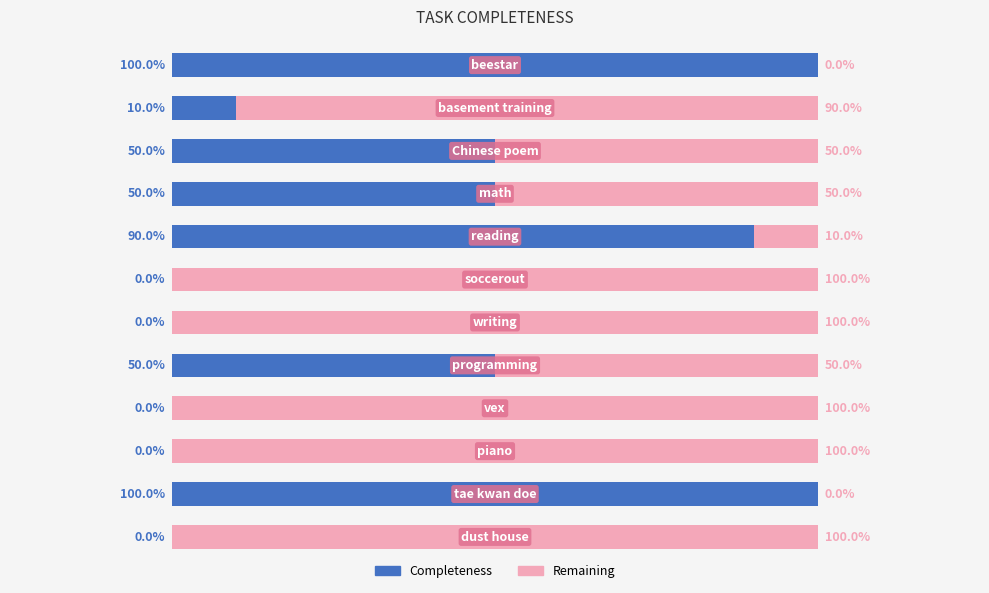

What is the sum of all Completeness values?

4.5